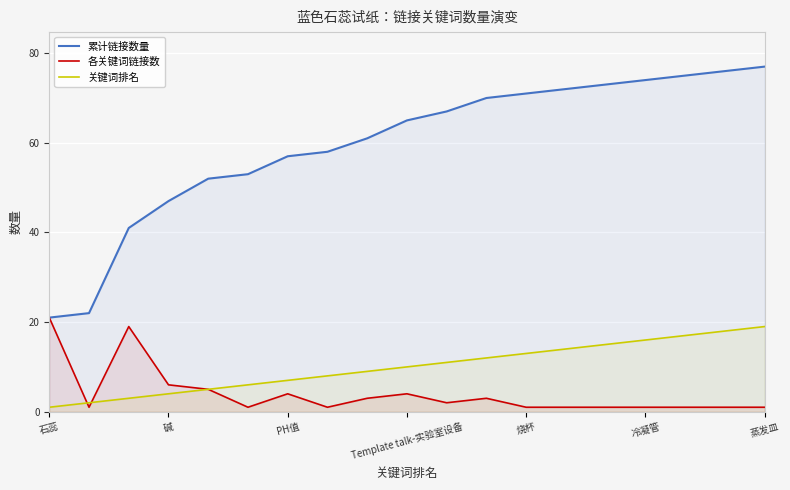

What is the maximum value for 各关键词链接数?

21